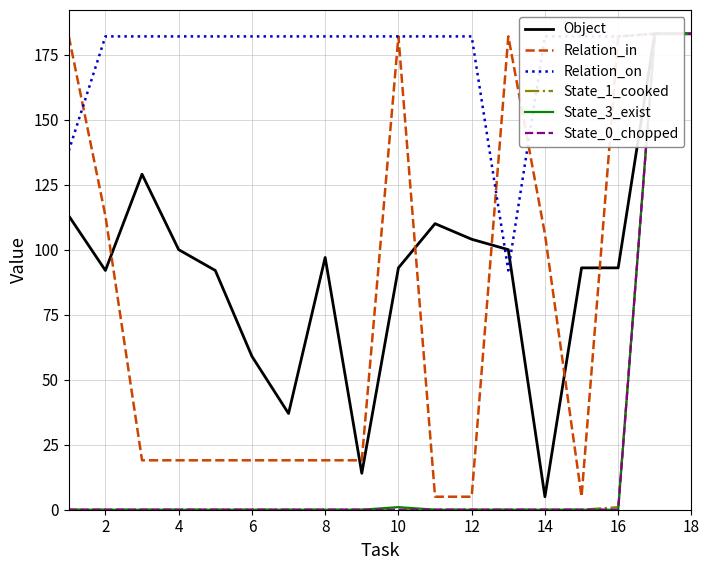

True or false: State_3_exist has a value of 96 at 16.

False